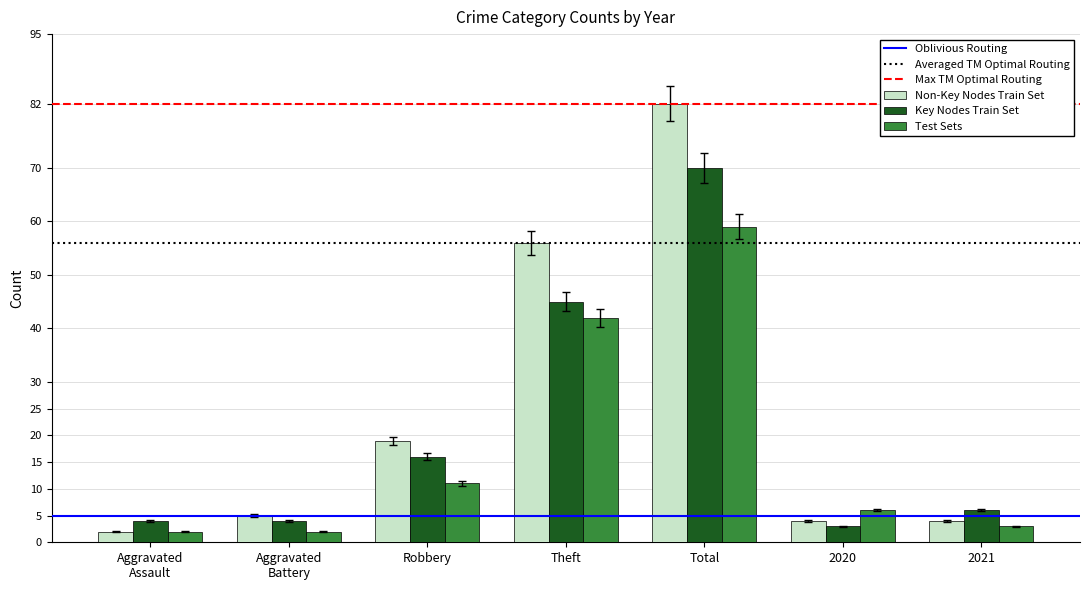

List the series in order of their peak value, highest first.

Non-Key Nodes Train Set, Key Nodes Train Set, Test Sets